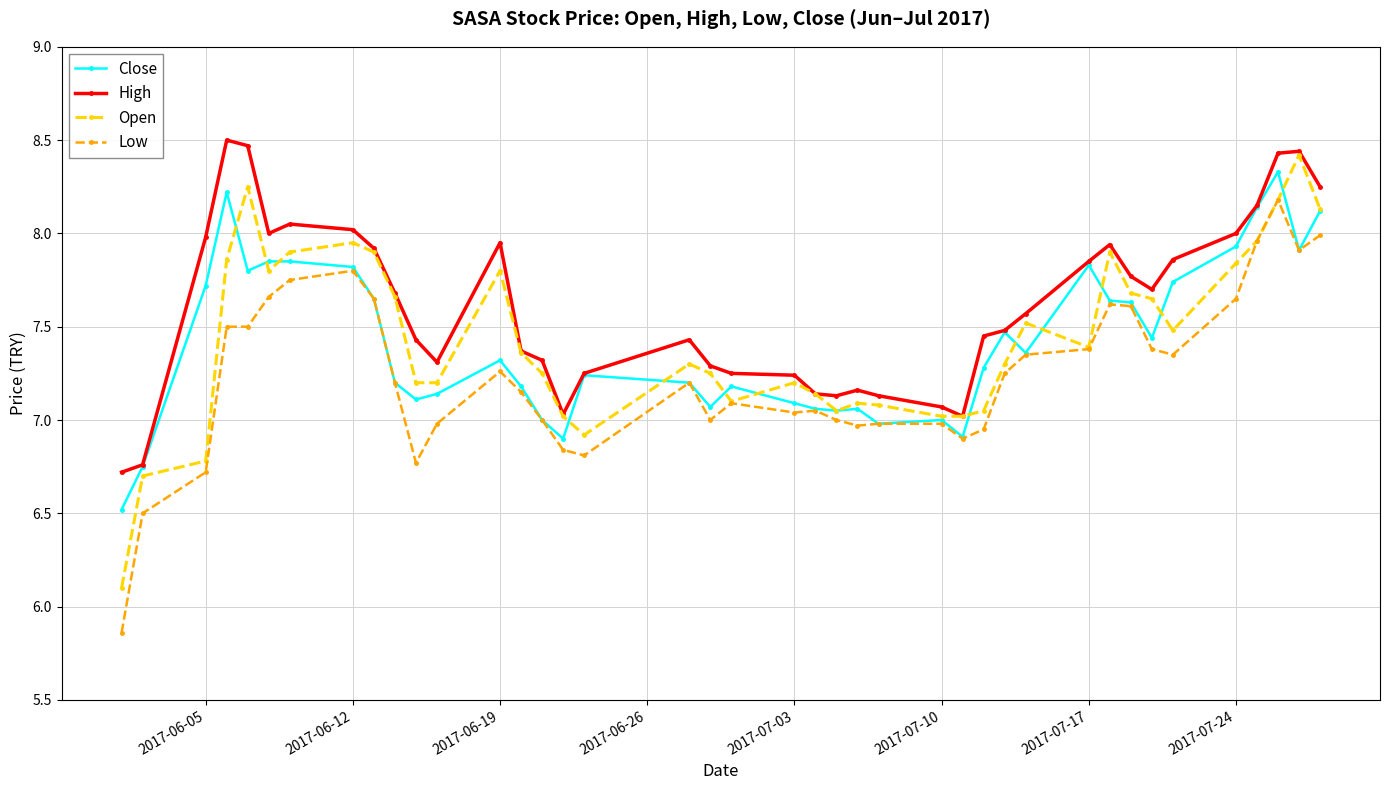

True or false: Low and High cross at least once.

False